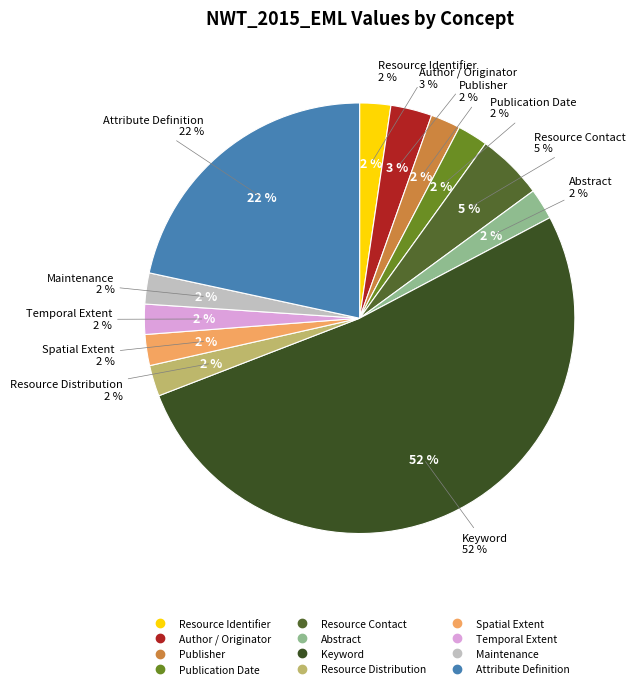

How many slices are in this pie chart?

12